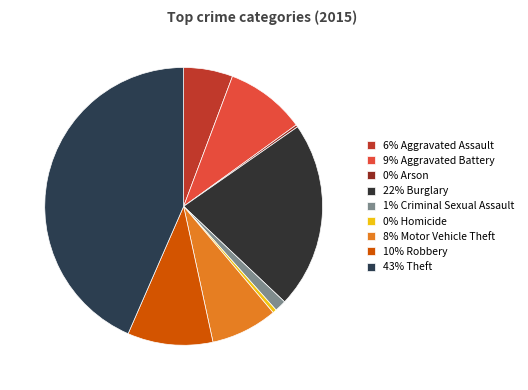

What is the largest slice in the pie chart?

43% Theft